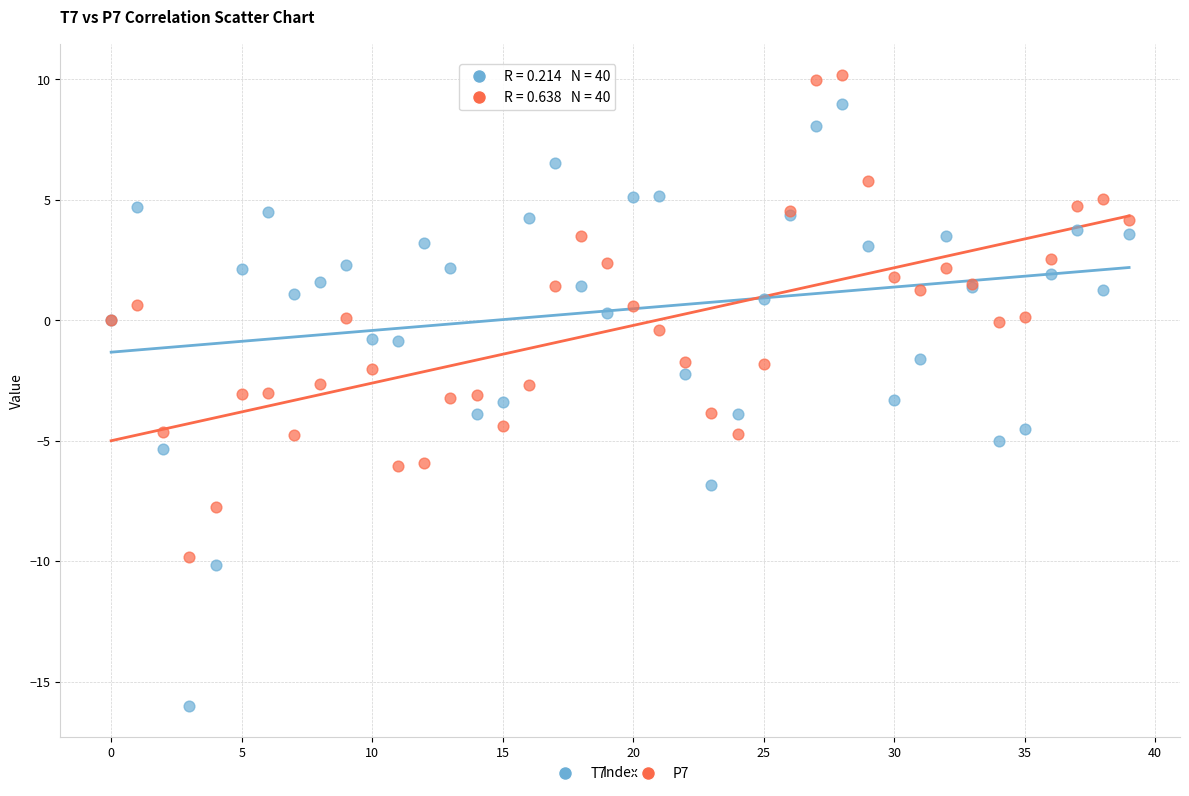

Which series has the largest Y range (max minus min)?

T7